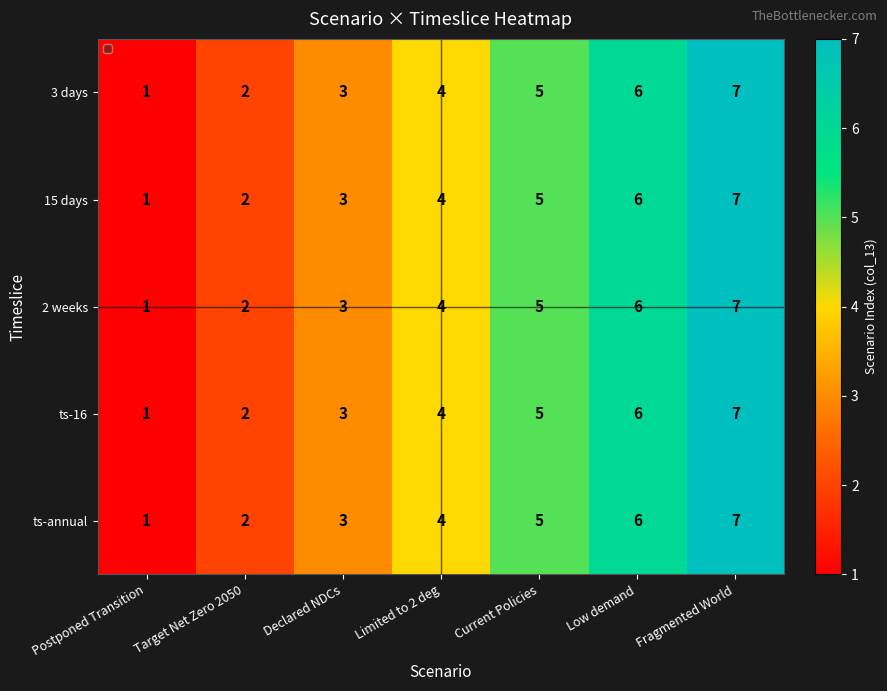

The 15 days series shows 1 at Target Net Zero 2050. True or false?

False